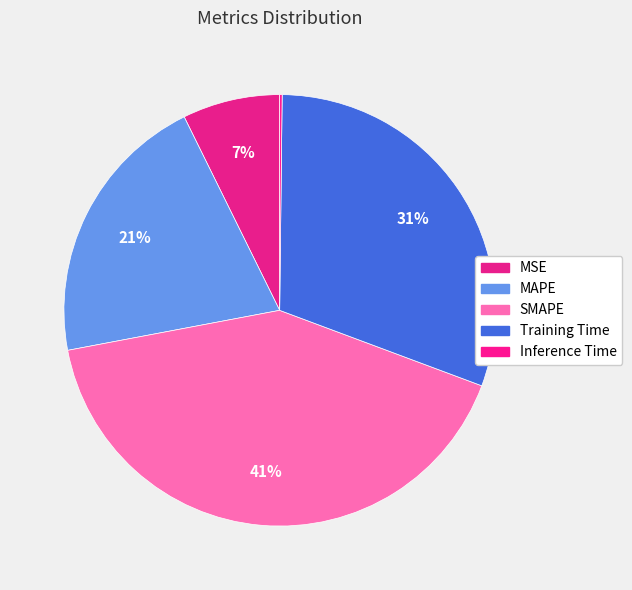

Is the sum of Inference Time and Training Time greater than half?

No